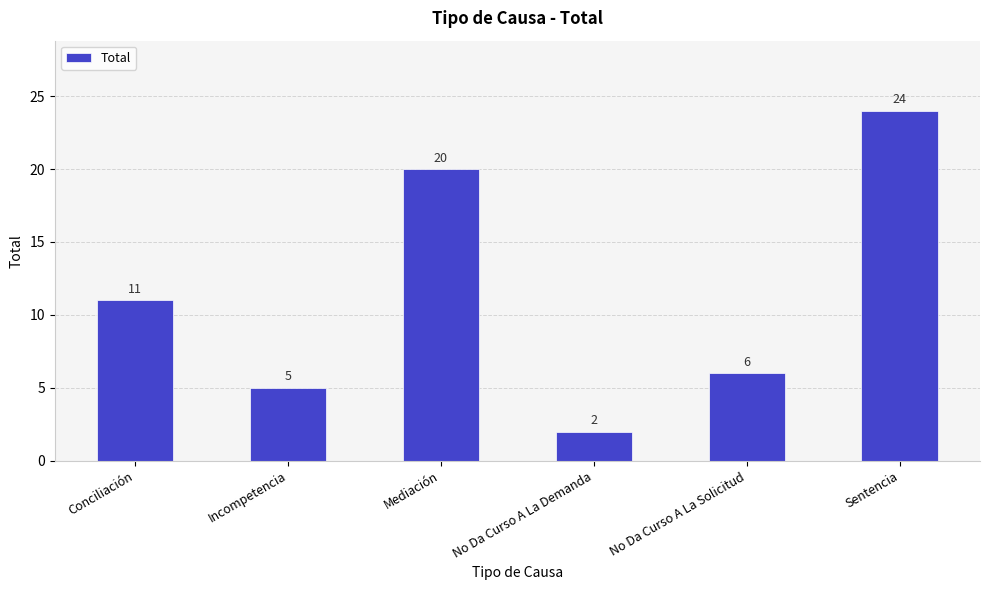

Rank the categories by value from highest to lowest.

Sentencia, Mediación, Conciliación, No Da Curso A La Solicitud, Incompetencia, No Da Curso A La Demanda